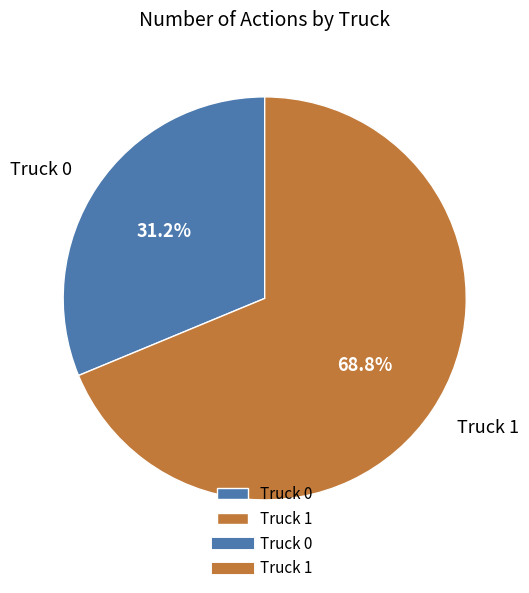

Which slice represents more than half of the pie?

Truck 1